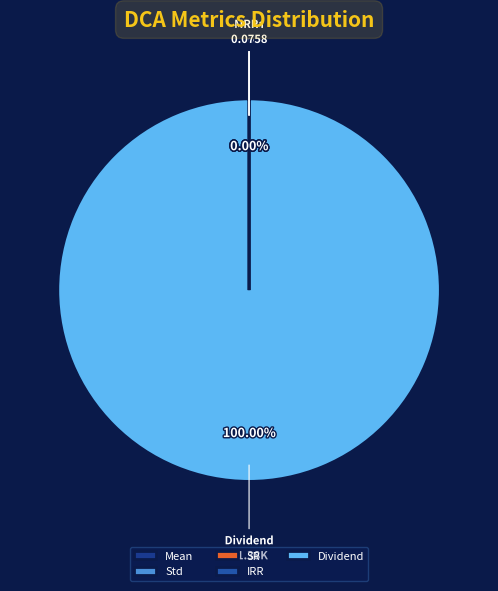

Which category accounts for the majority?

Dividend